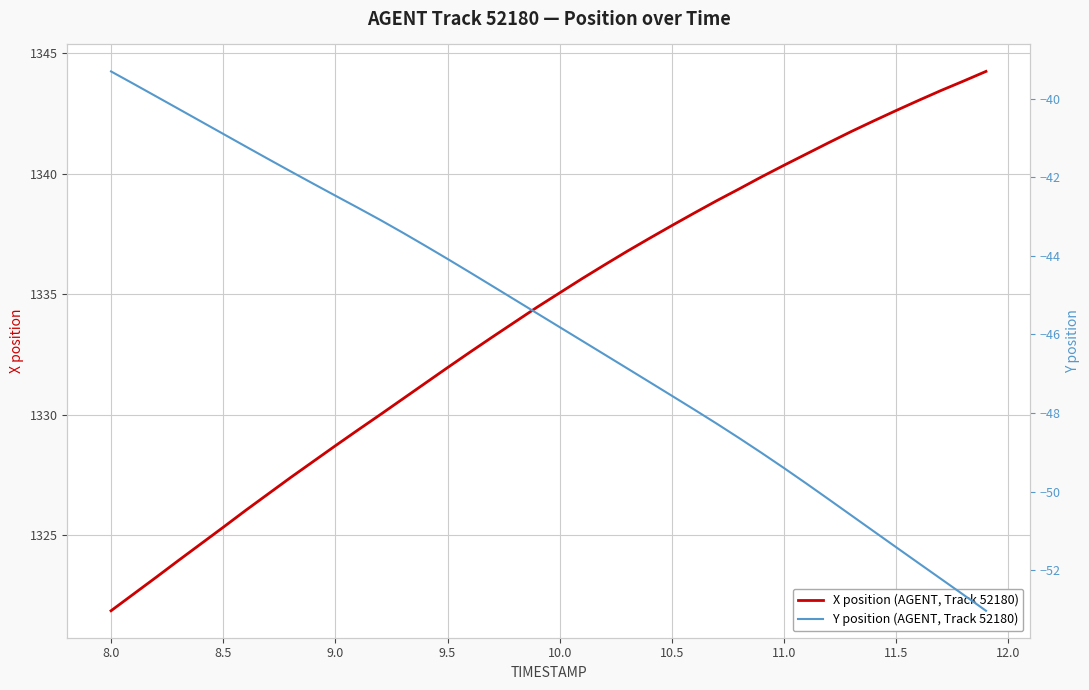

Reading right to left, extract all data points from this chart.

X position (AGENT, Track 52180): 1344.2	1343.8	1343.5	1343.0	1342.6	1342.2	1341.8	1341.3	1340.8	1340.3	1339.9	1339.4	1338.9	1338.4	1337.8	1337.3	1336.8	1336.2	1335.7	1335.1	1334.5	1333.8	1333.2	1332.6	1332.0	1331.3	1330.7	1330.0	1329.4	1328.7	1328.1	1327.4	1326.7	1326.0	1325.3	1324.7	1324.0	1323.3	1322.6	1321.9
Y position (AGENT, Track 52180): -53.0	-52.6	-52.2	-51.8	-51.4	-51.0	-50.6	-50.2	-49.8	-49.4	-49.0	-48.6	-48.3	-47.9	-47.6	-47.2	-46.9	-46.5	-46.2	-45.8	-45.5	-45.1	-44.8	-44.4	-44.1	-43.7	-43.4	-43.1	-42.8	-42.5	-42.2	-41.8	-41.5	-41.2	-40.9	-40.6	-40.3	-39.9	-39.6	-39.3